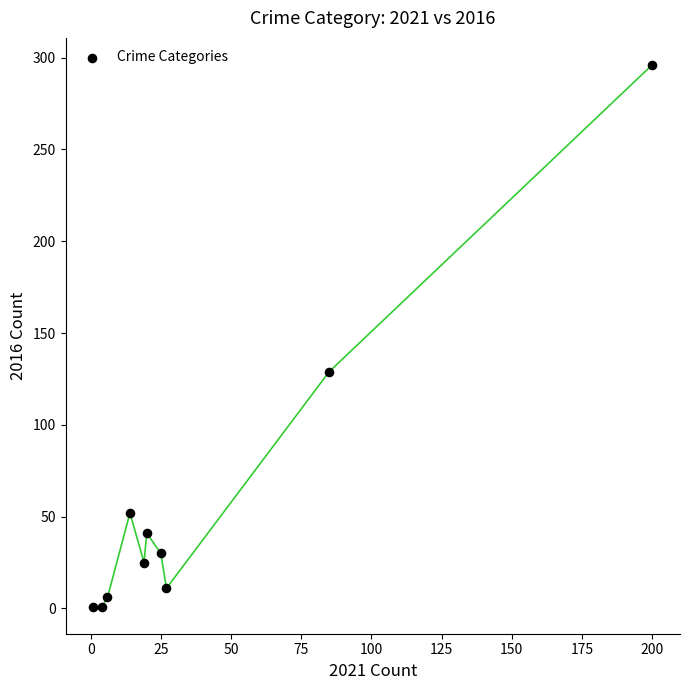

What Y value in the scatter plot is closest to 148?

129